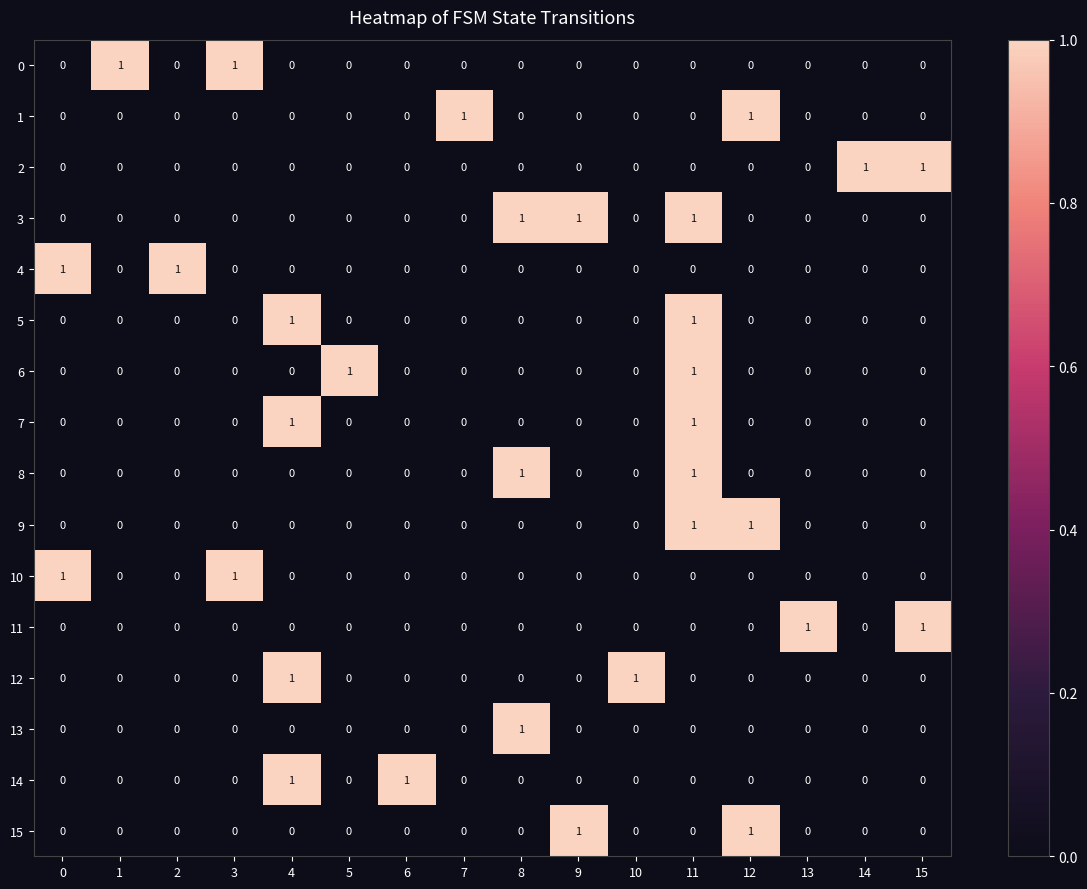

At which category is the sum across all series the highest?

11